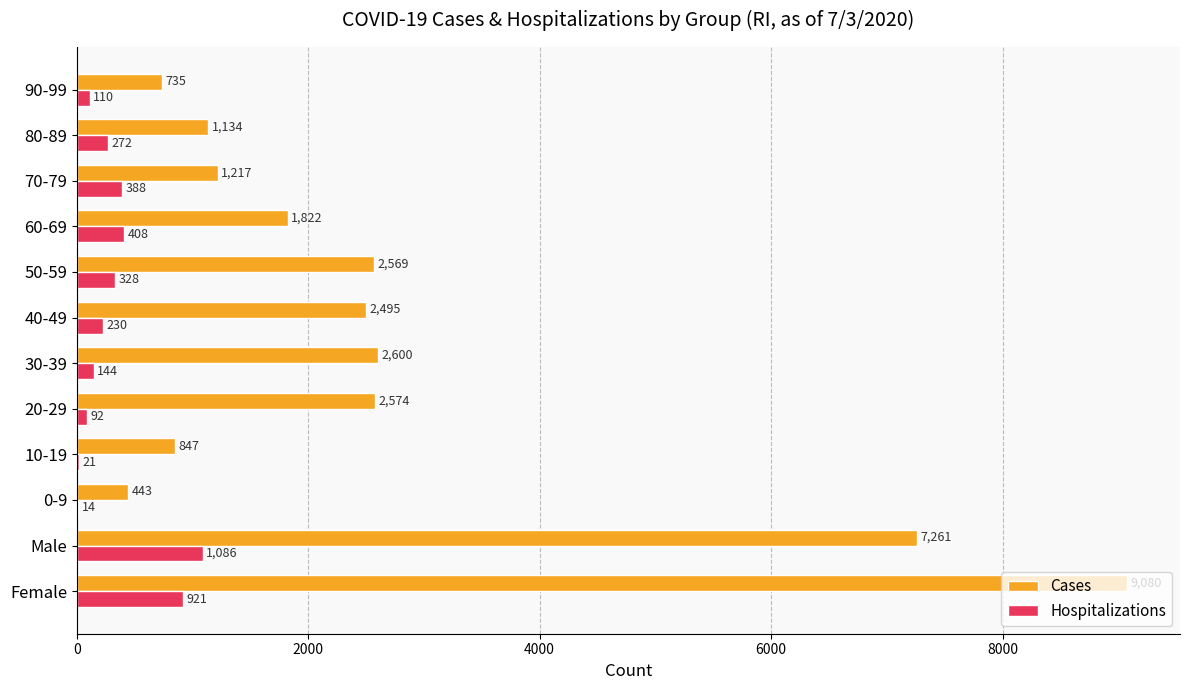

Between 40-49 and 50-59, which series saw the biggest shift?

Hospitalizations